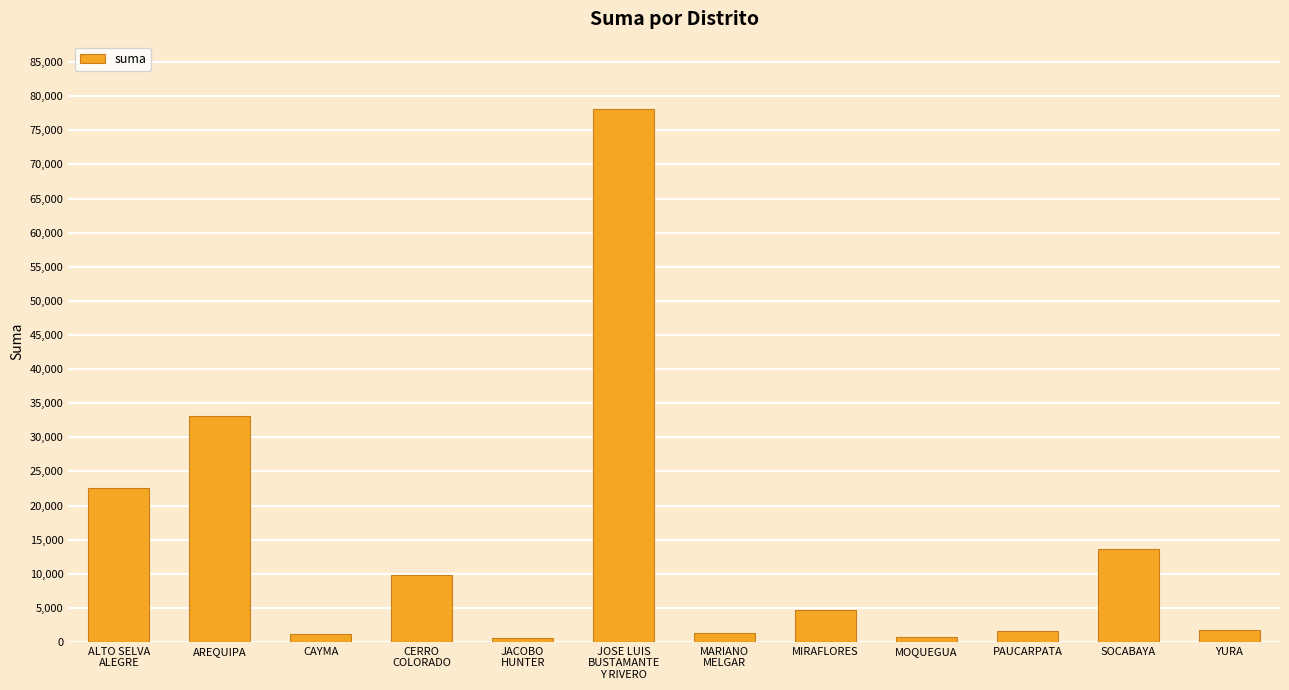

True or false: the data shows 13601.0 at SOCABAYA.

True